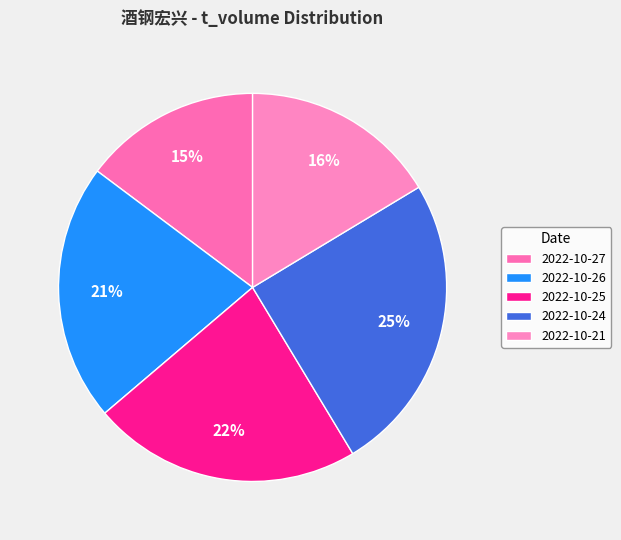

Count the number of slices in the pie.

5